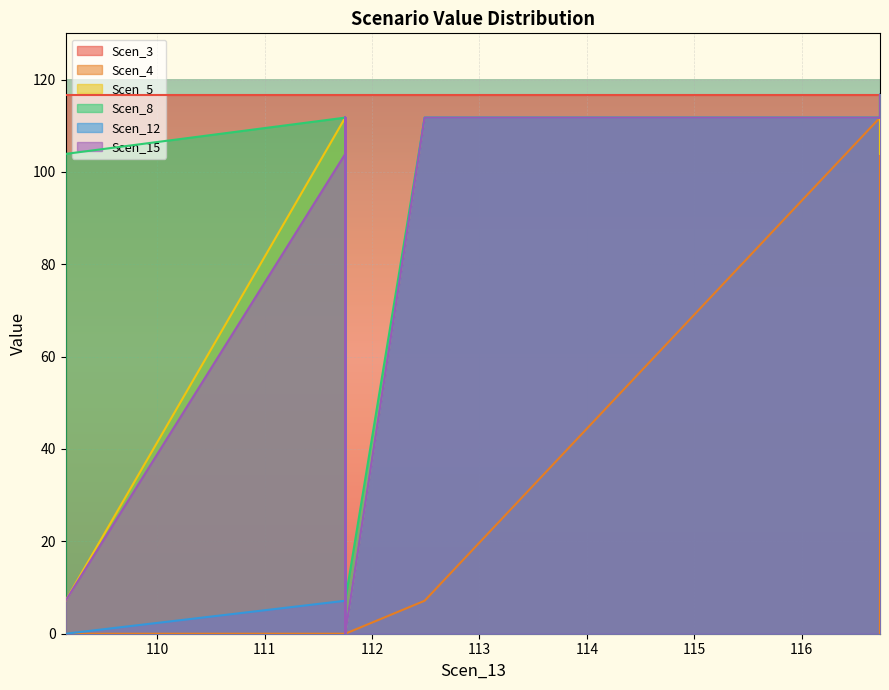

The value of Scen_4 at 111.75 is 45.2. True or false?

False